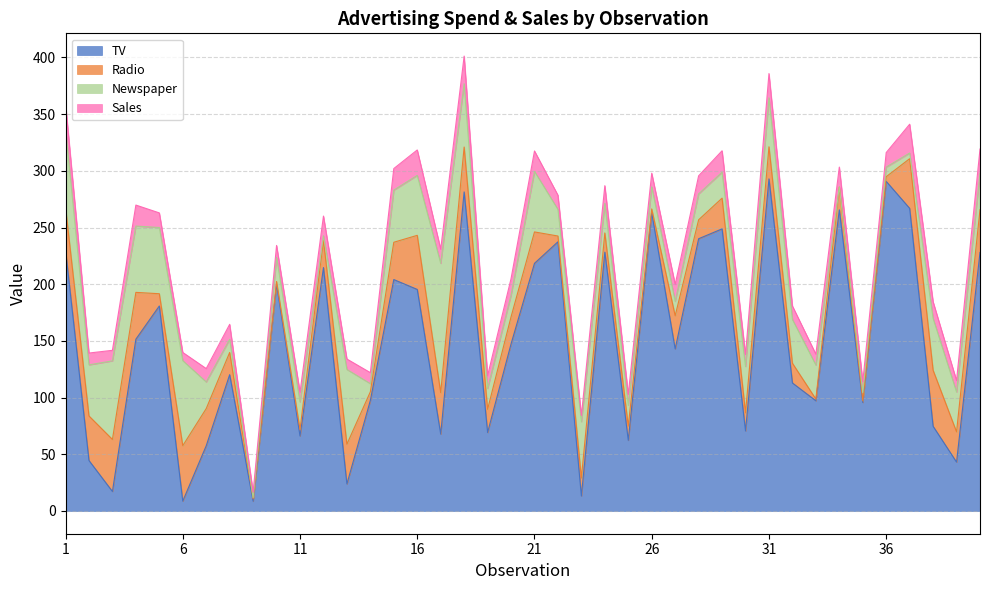

At which label does Radio first exceed 24?

1